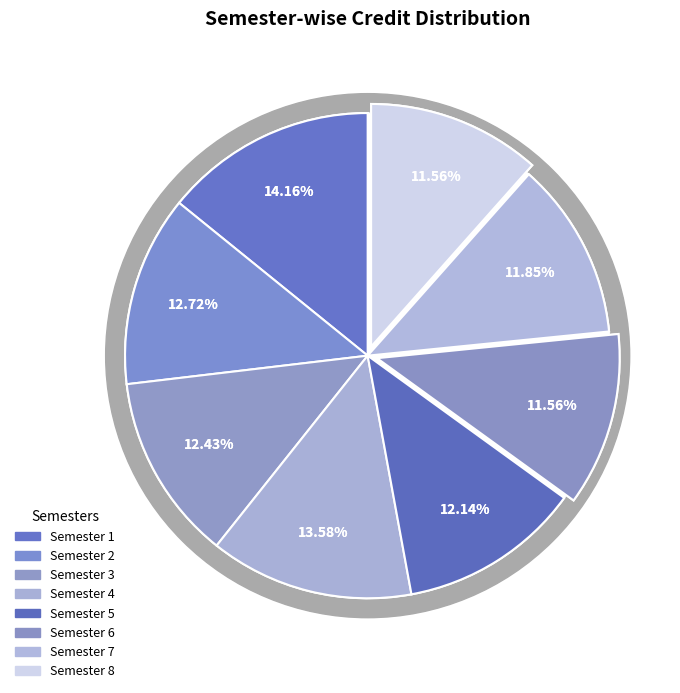

Between Semester 5 and Semester 3, which is larger?

Semester 3